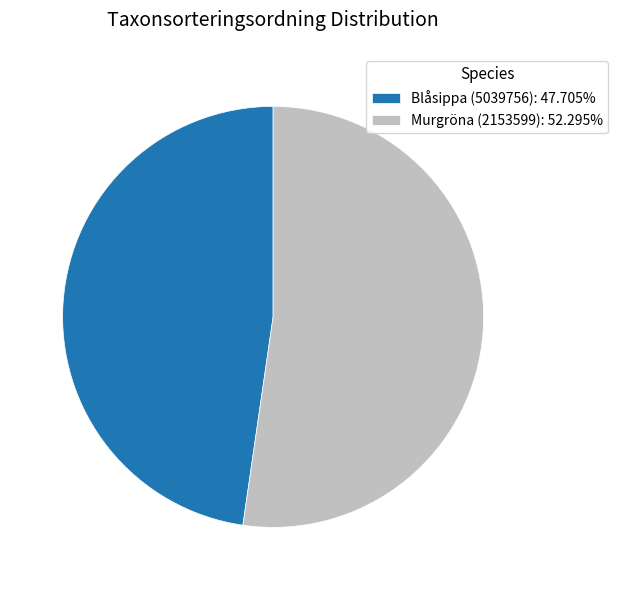

Does Murgröna (2153599): 52.295% represent more than half of the total?

Yes